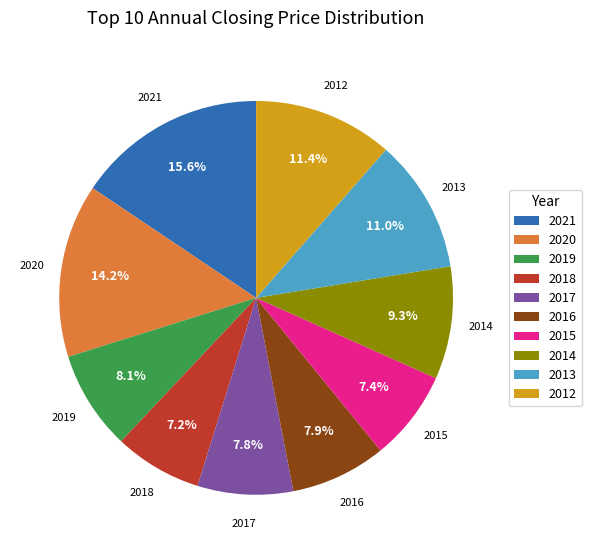

The 2019 slice represents 1% of the pie. True or false?

False